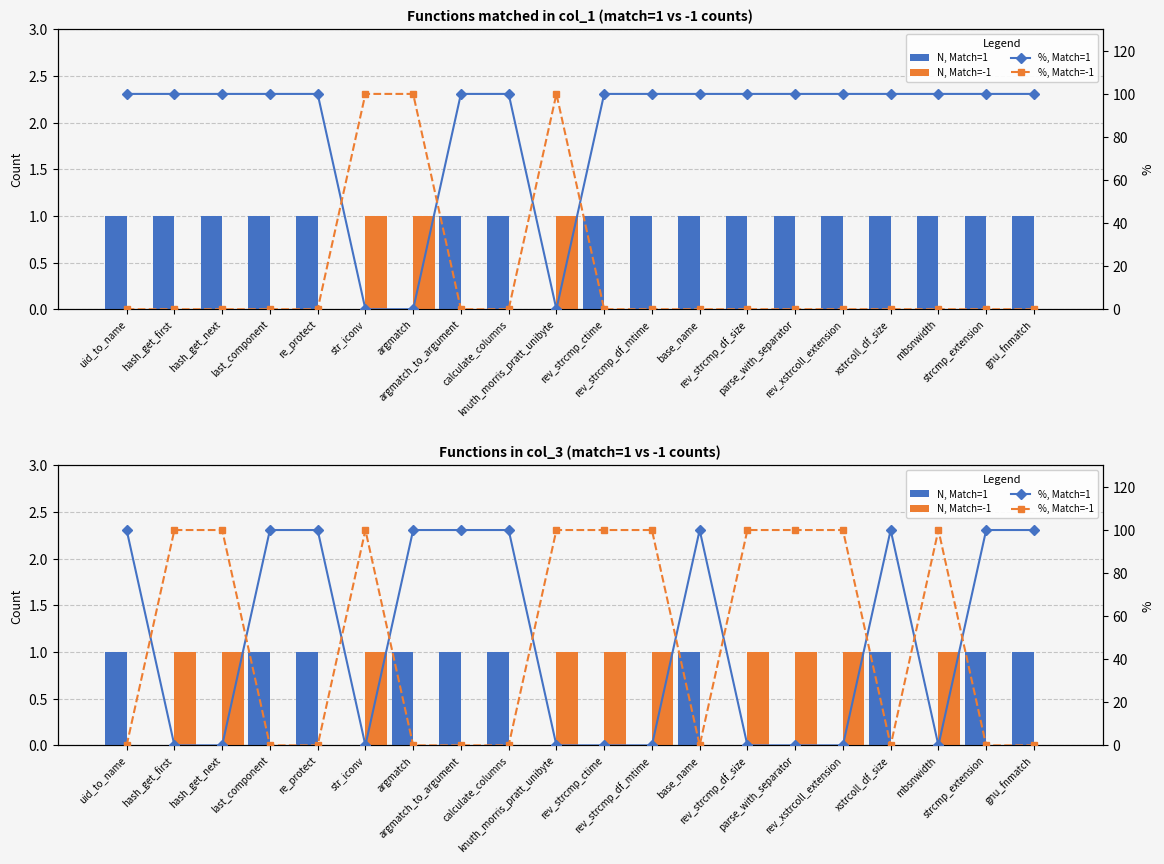

What is the total value across all series at rev_strcmp_df_mtime?

101.0